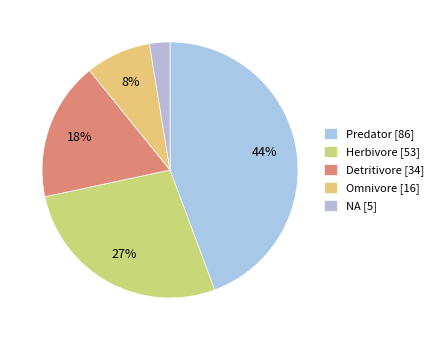

What is the smallest slice in the pie chart?

NA